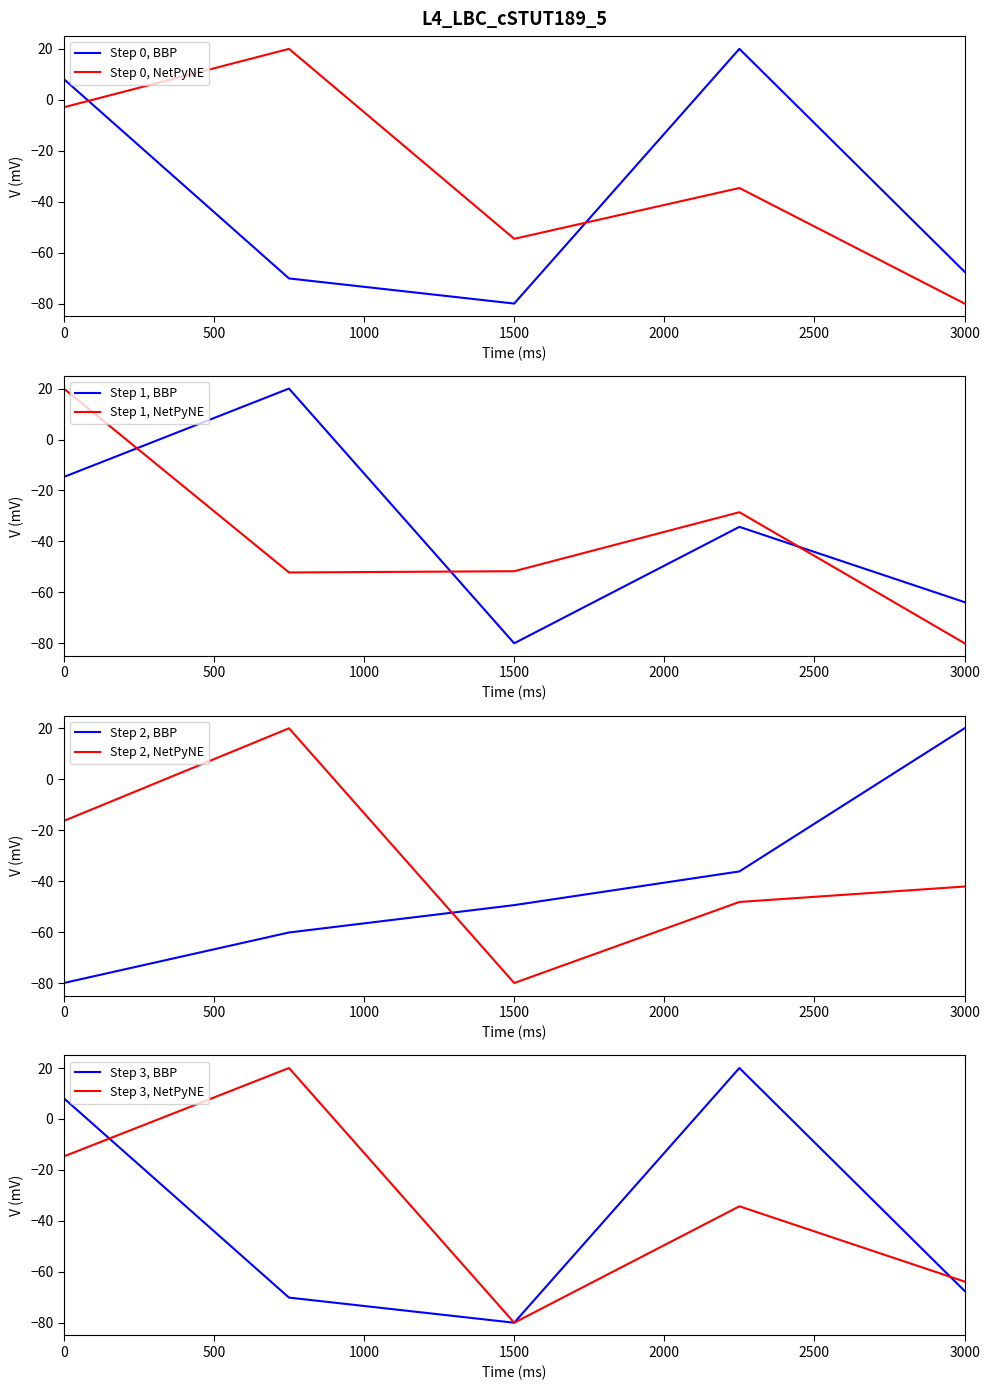

Count the number of categories in the chart.

5